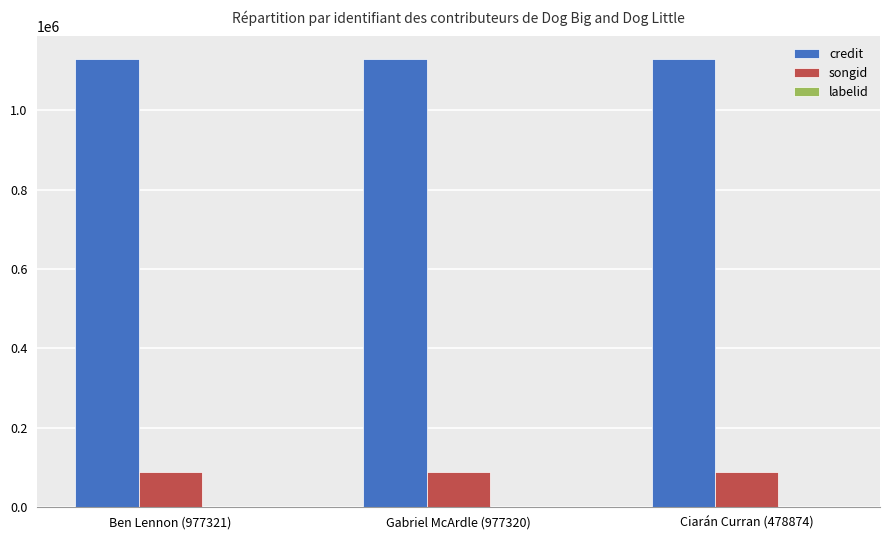

How many groups of bars are there?

3